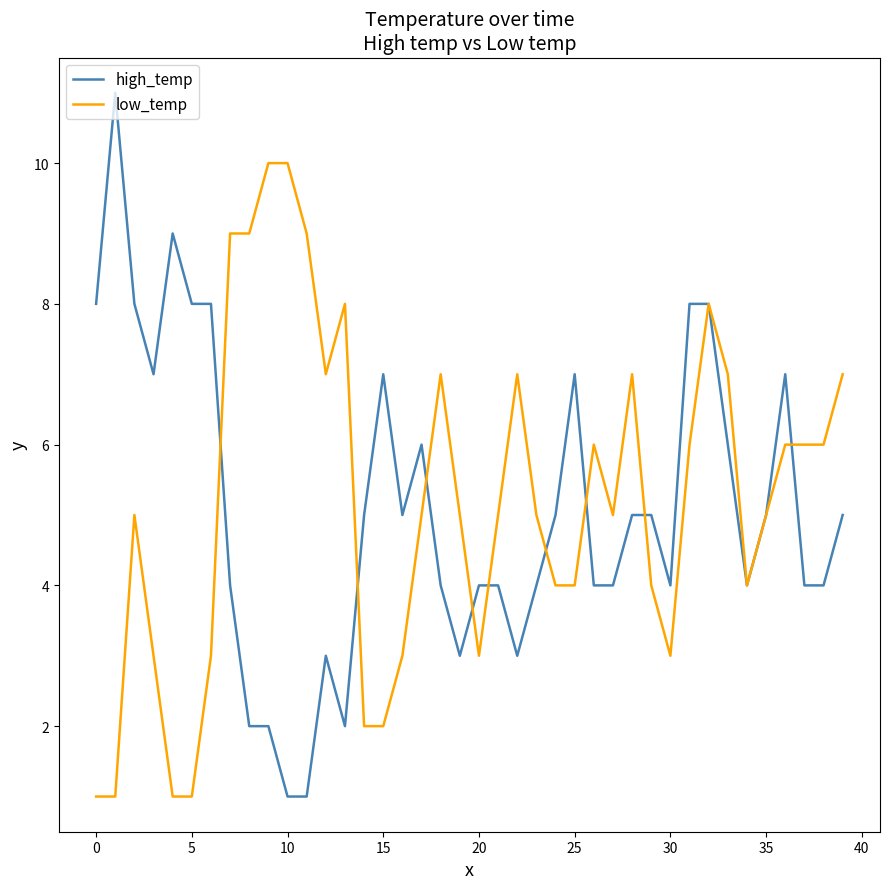

What is the maximum value for low_temp?

10